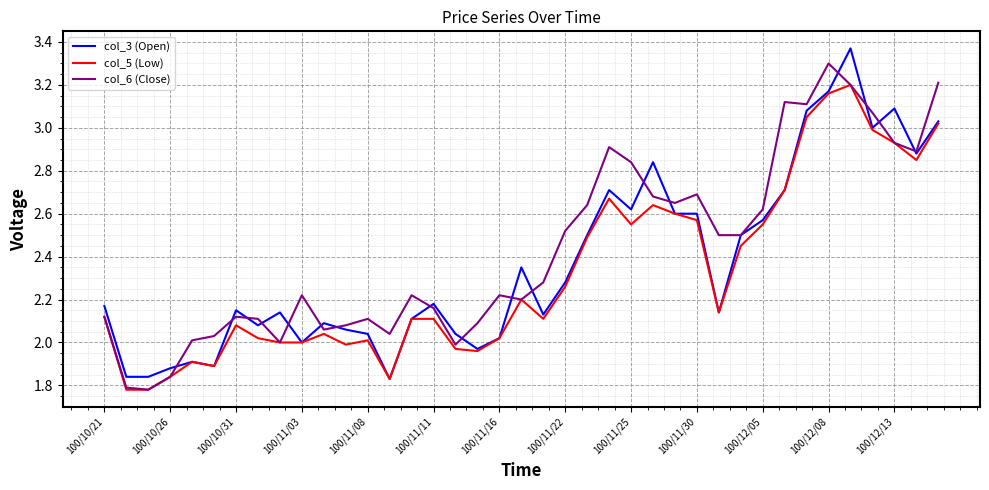

How many lines are shown in the chart?

3